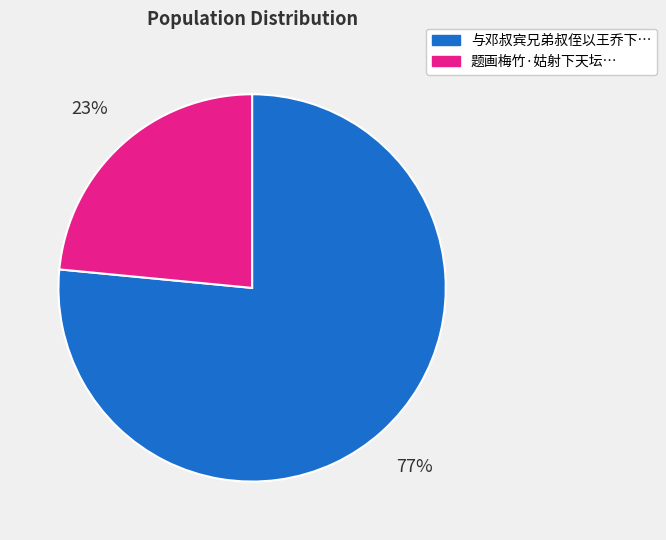

To the nearest percent, what is the average slice percentage?

50%